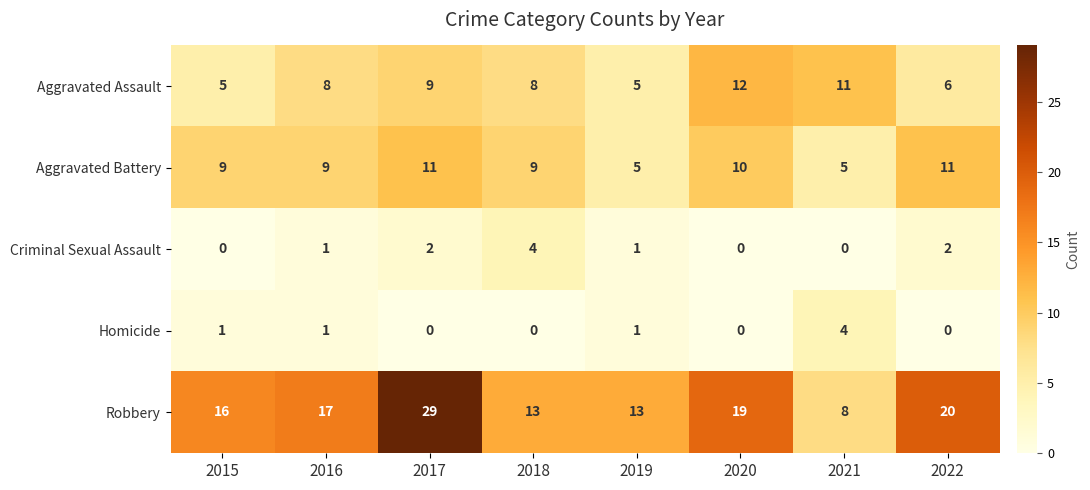

Is it true that Homicide equals 0 at 2018?

True